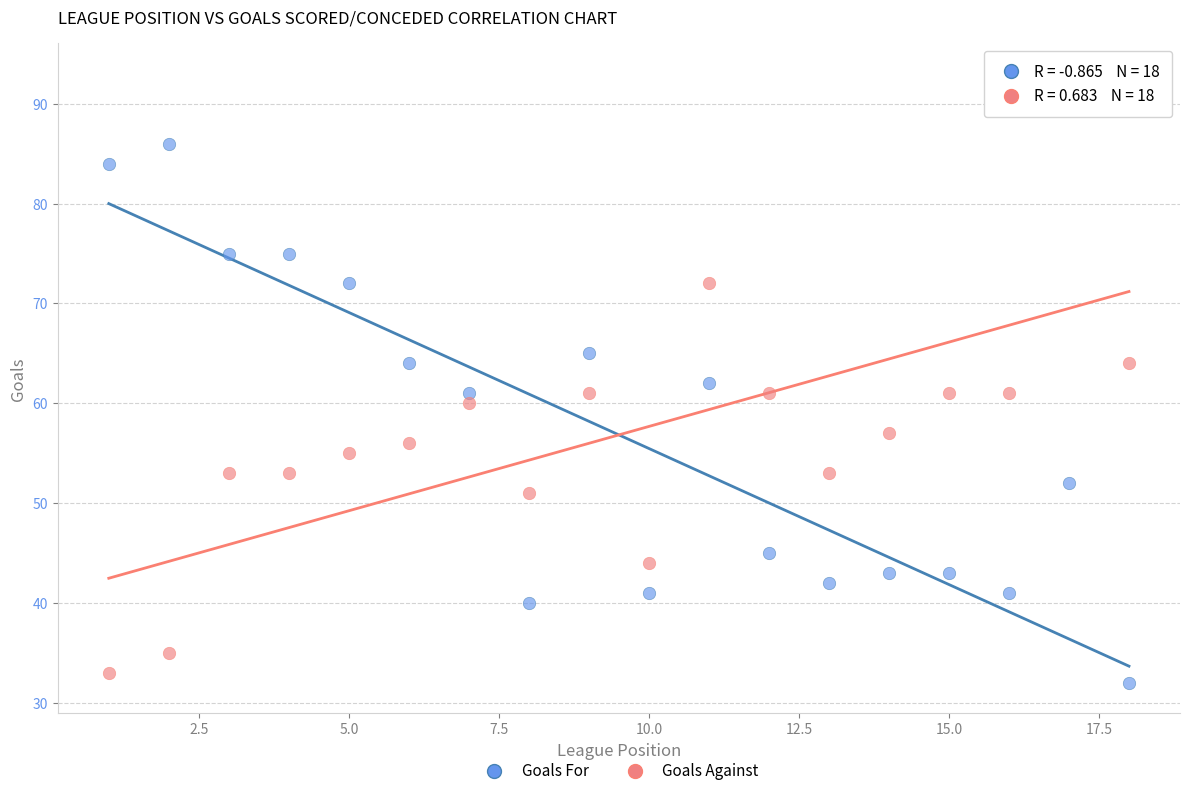

Across all data points, what is the range of X values (max minus min)?

17